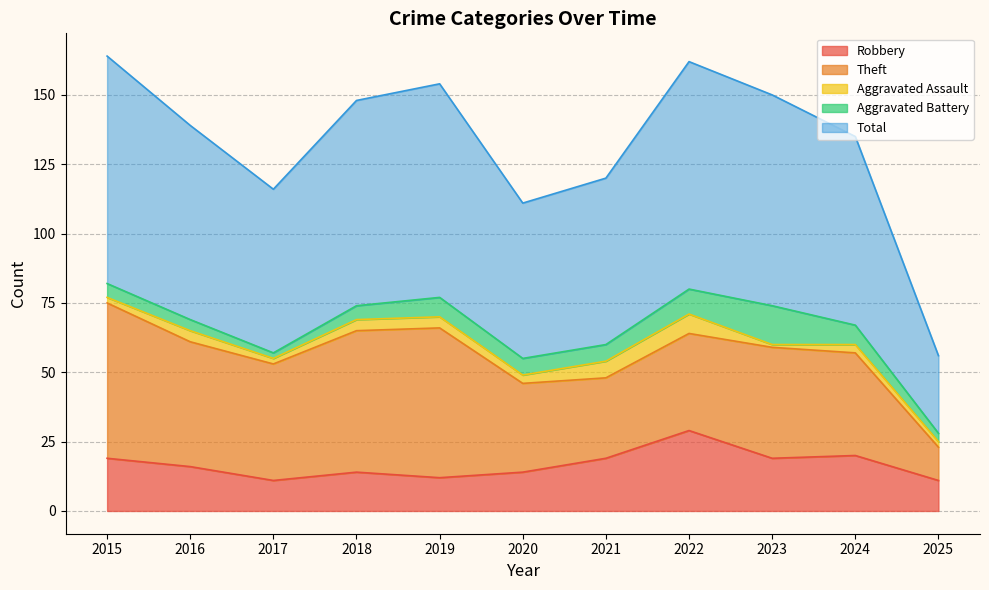

Is the value of Robbery at 2022 greater than the value of Theft at 2025?

Yes